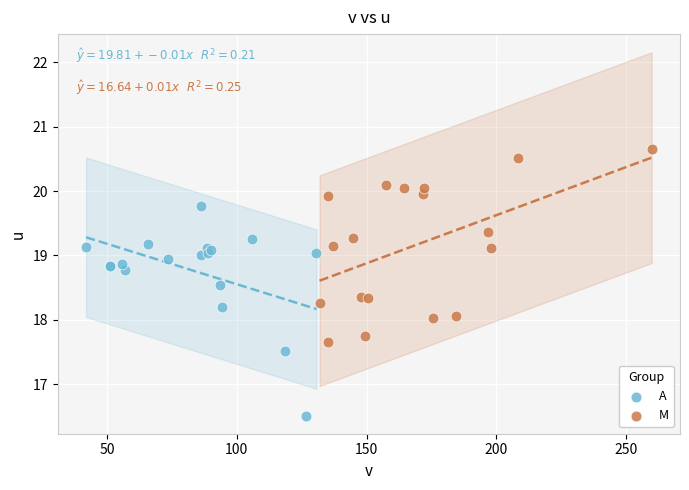

Which series contains the highest Y value?

M